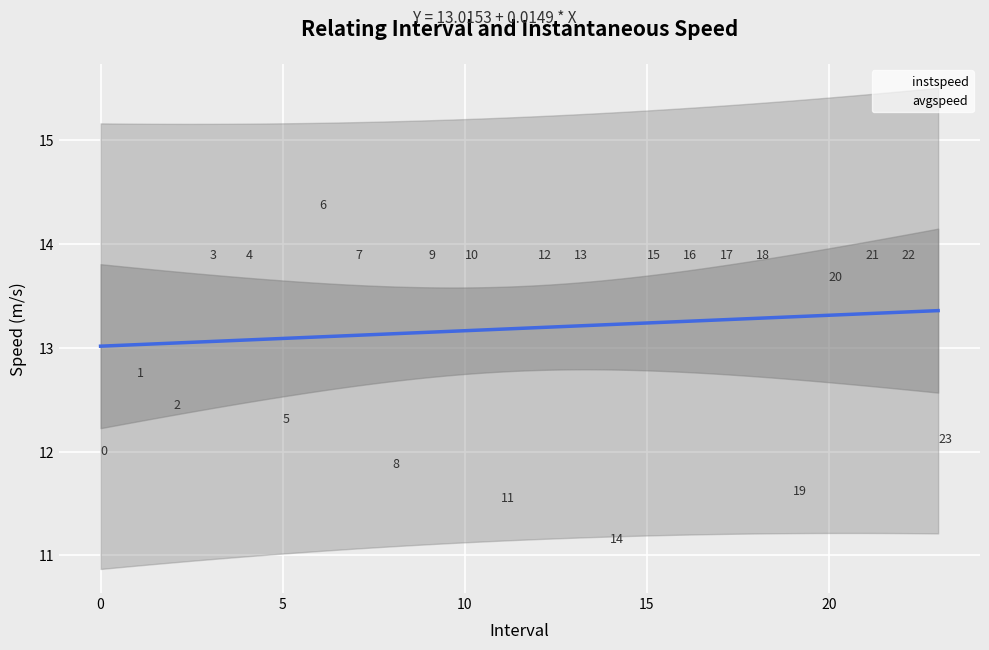

In the avgspeed series, what Y value is closest to 13?

12.9